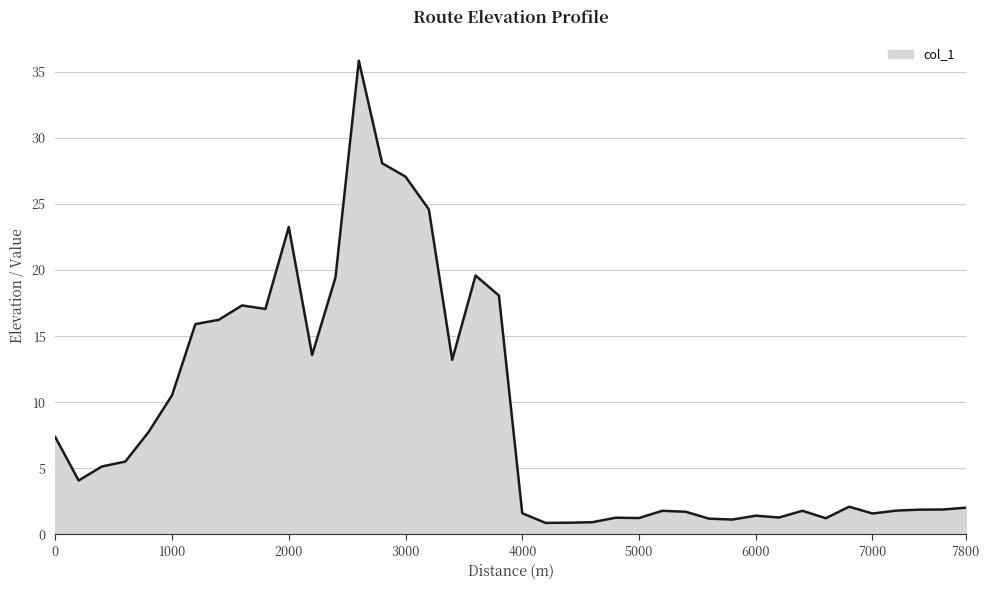

What is the greatest value displayed?

35.8